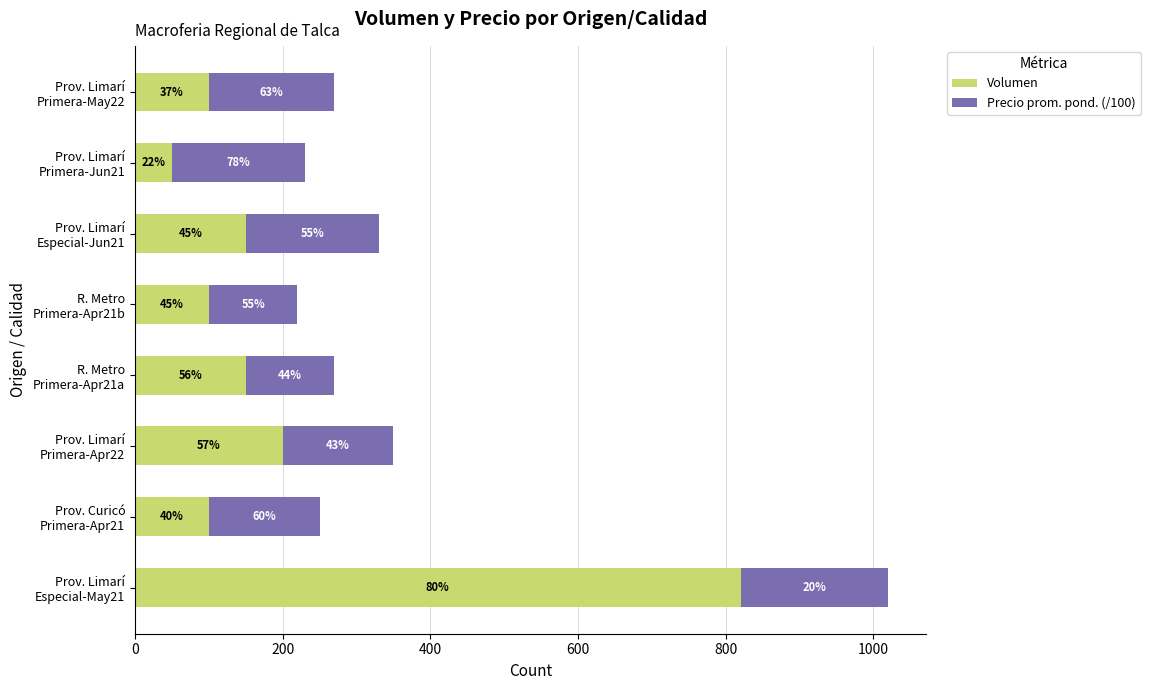

What are all the series names shown in the legend?

Volumen, Precio prom. pond. (/100)